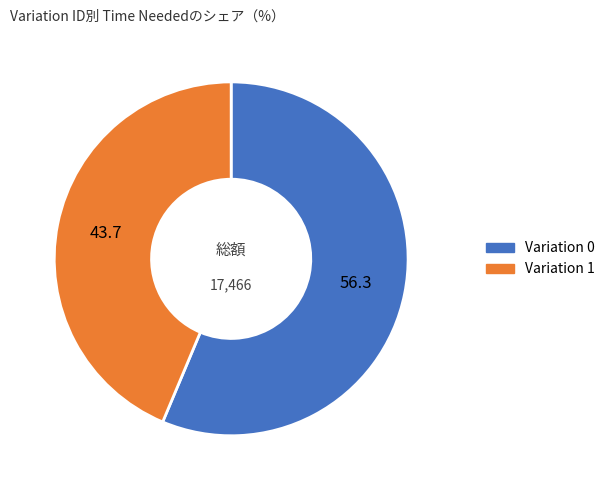

The Variation 1 slice represents 34% of the pie. True or false?

False